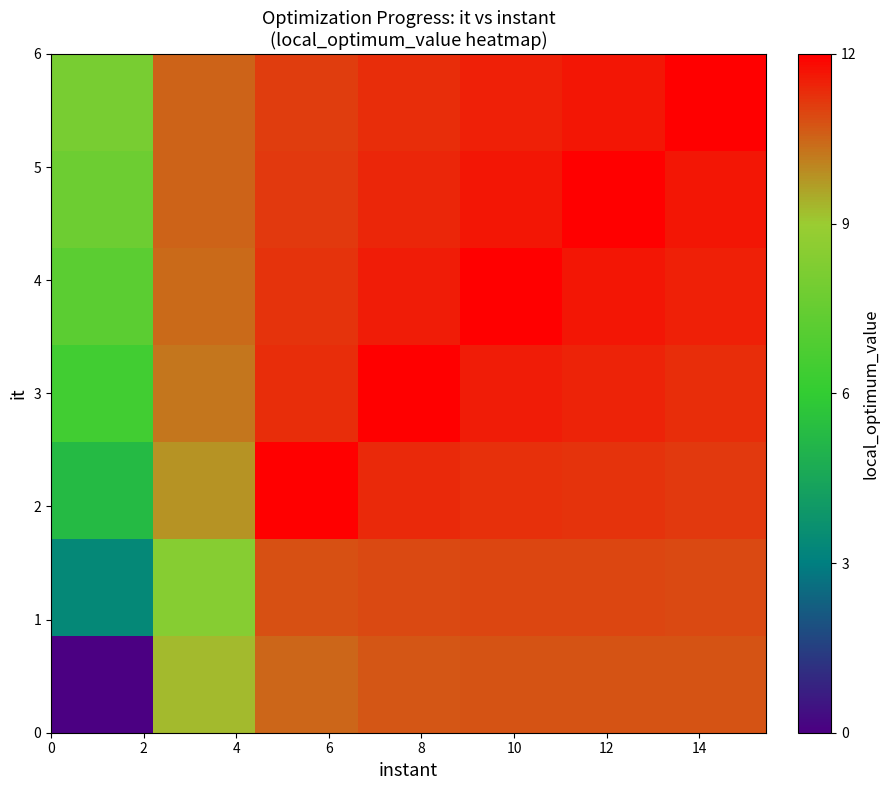

How many categories are shown in the chart?

7